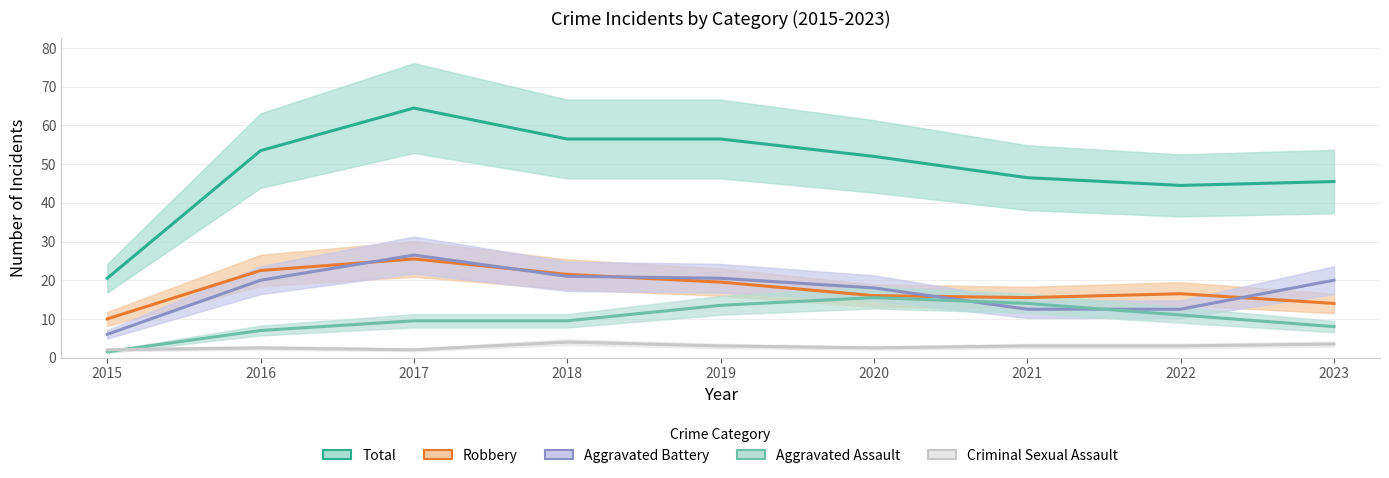

Is this an area chart (filled region under the line)?

No